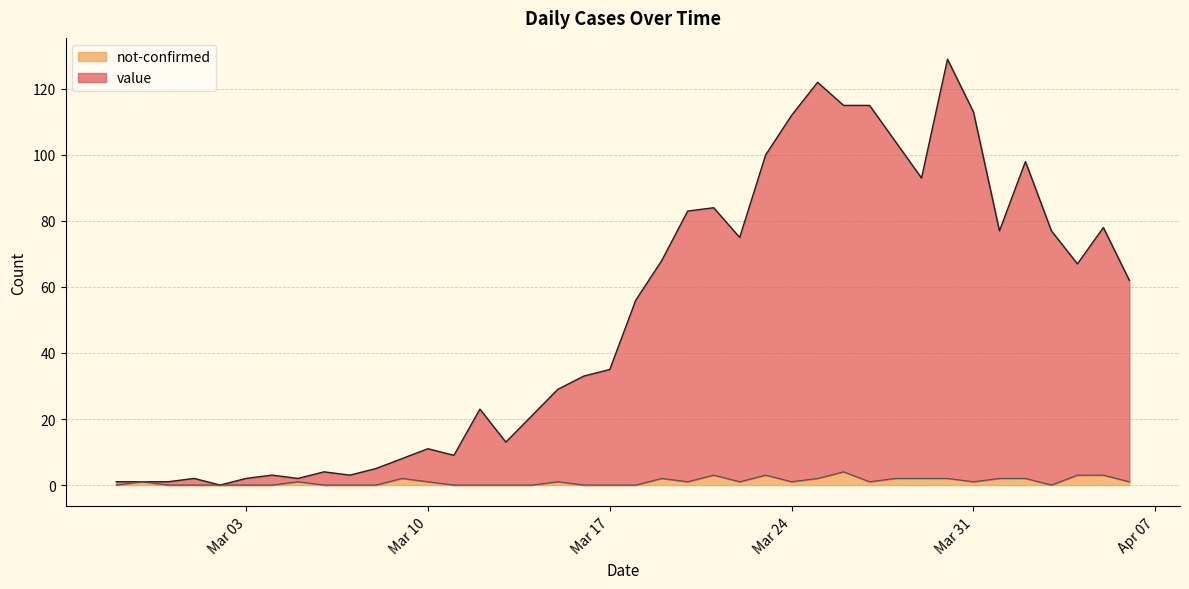

Which label corresponds to the smallest value in the chart?

2020-03-02